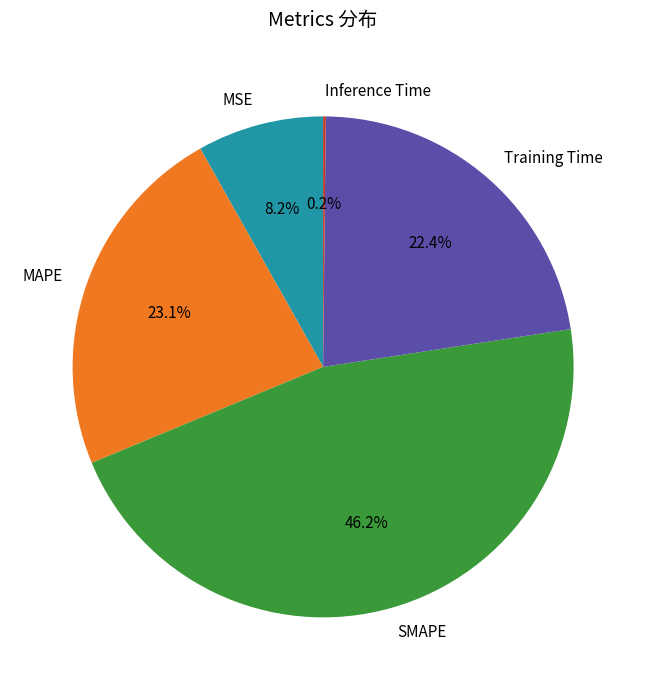

The MSE slice represents 18% of the pie. True or false?

False